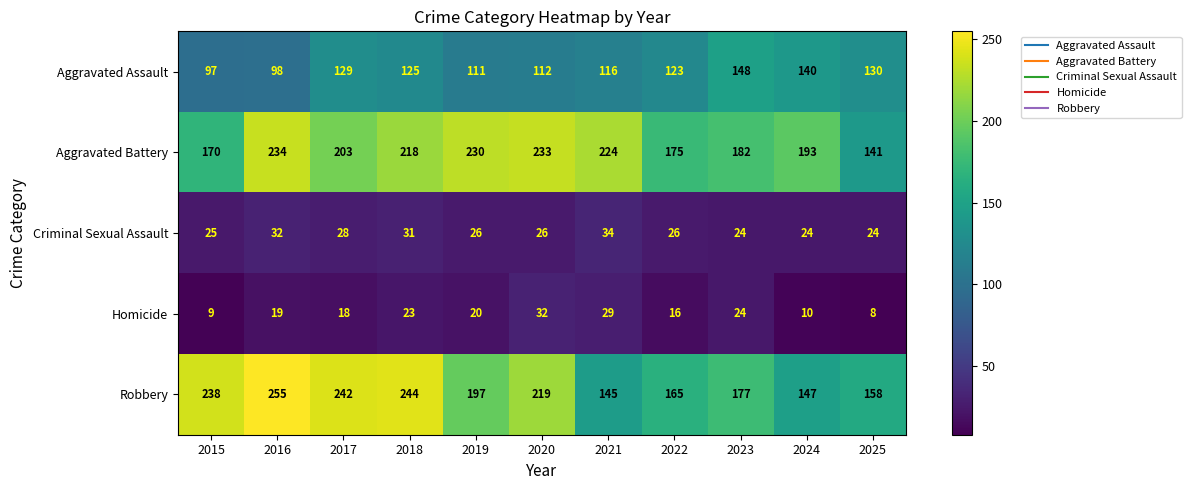

What is the difference between the Aggravated Assault values at 2022 and 2020?

11